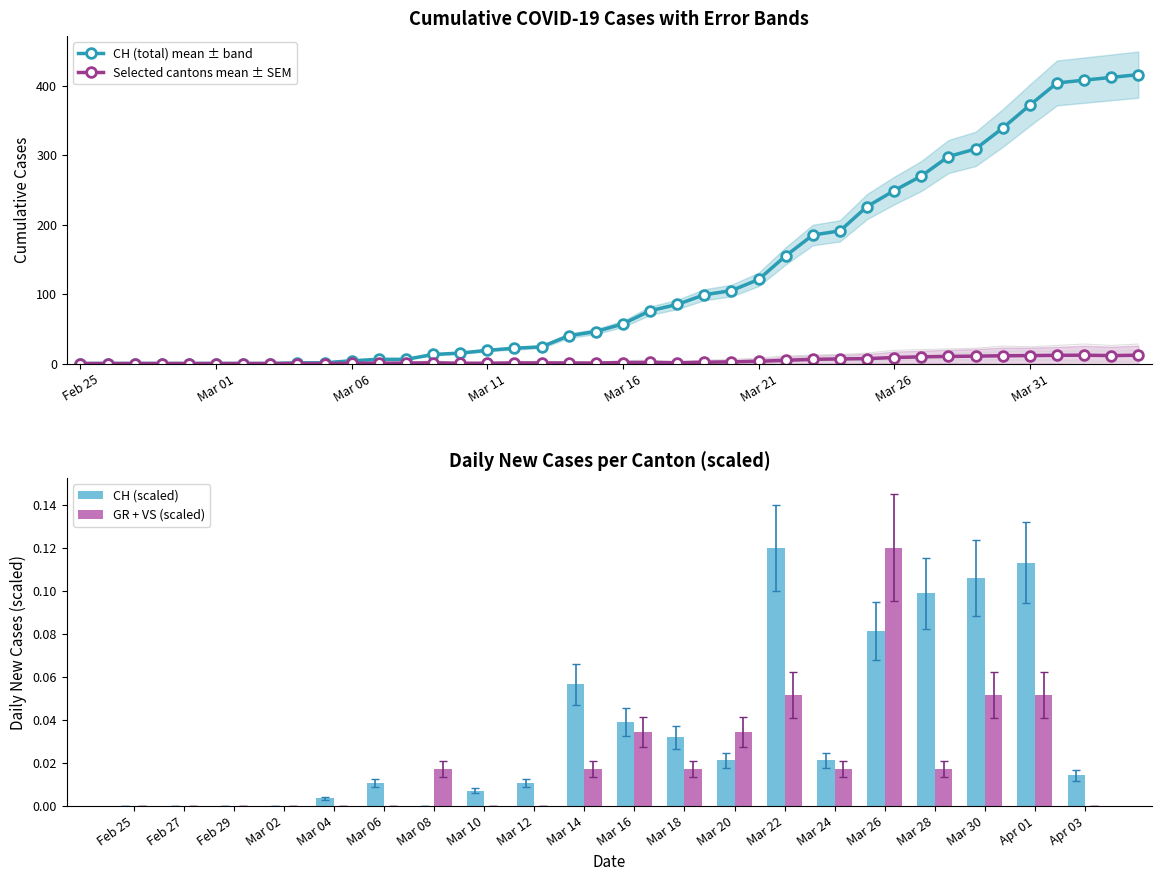

What is the maximum value for CH (total) mean ± band?

416.0